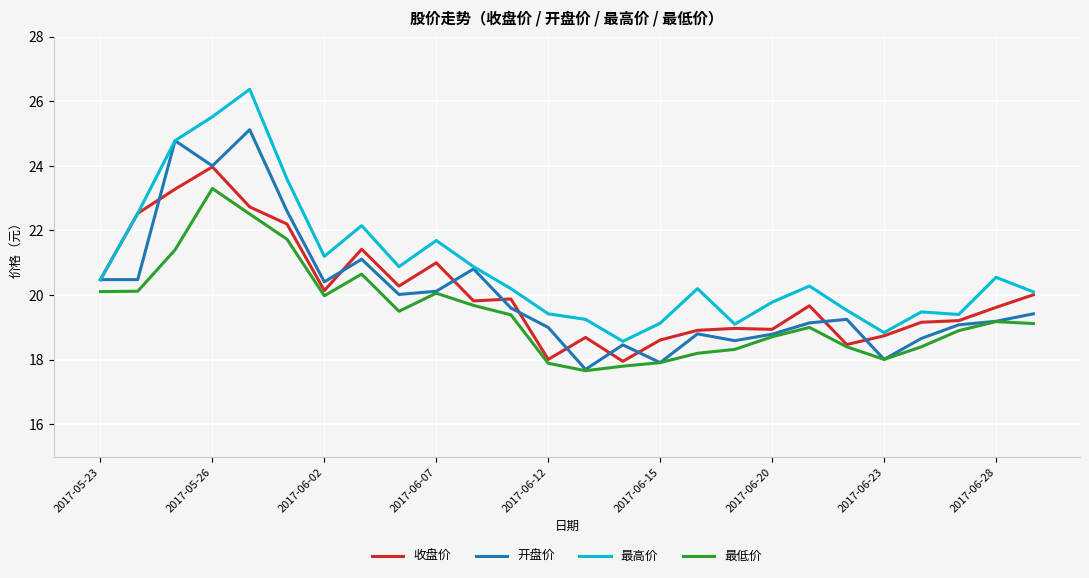

List the series in order of their peak value, highest first.

最高价, 开盘价, 收盘价, 最低价